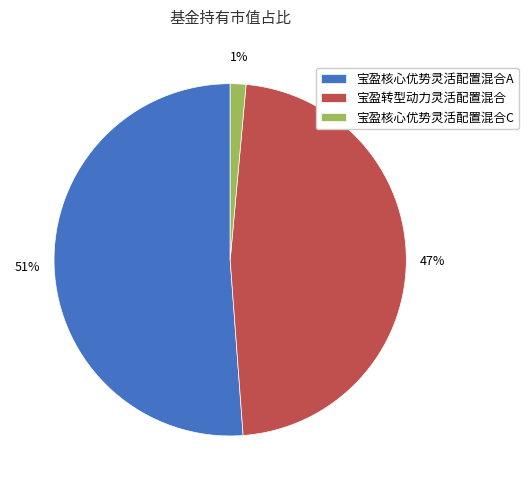

How many slices are in this pie chart?

3